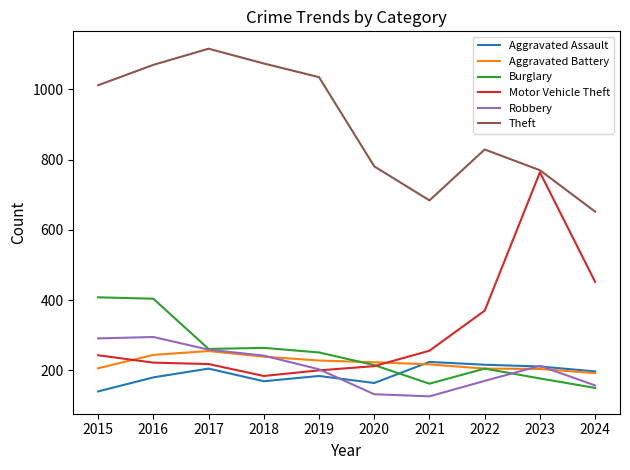

What is the total value across all series at 2022?

1995